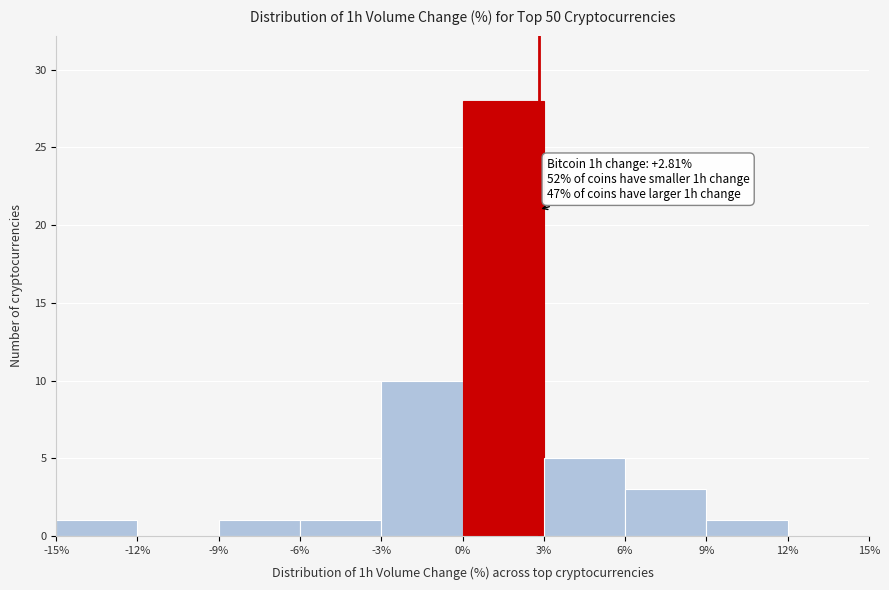

Over which range of the x-axis is the bar tallest?

0% to 3%